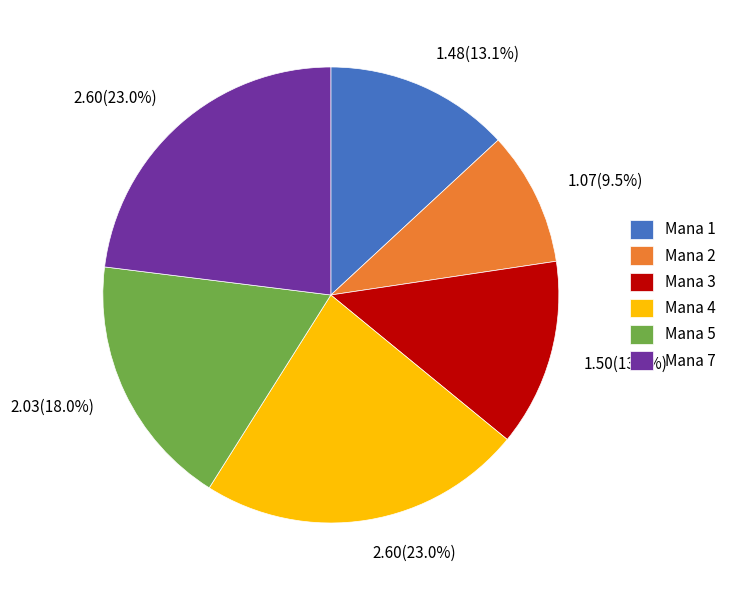

Combined, what portion of the pie is Mana 5 and Mana 1?

31.1%